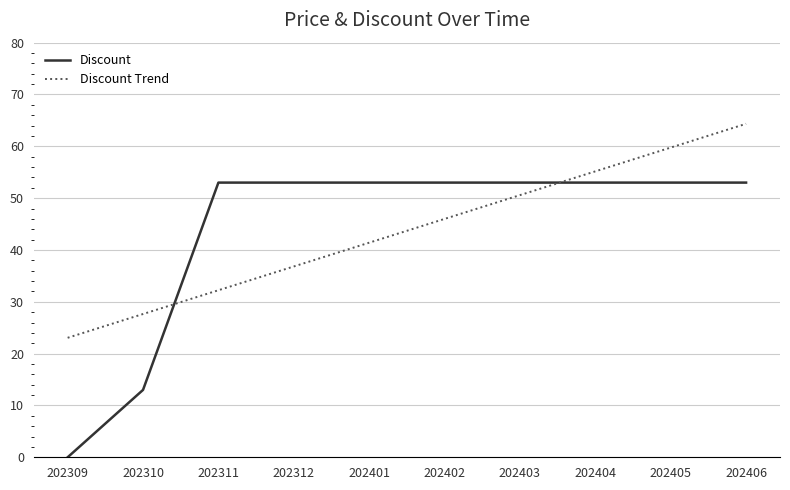

How many categories are shown in the chart?

10